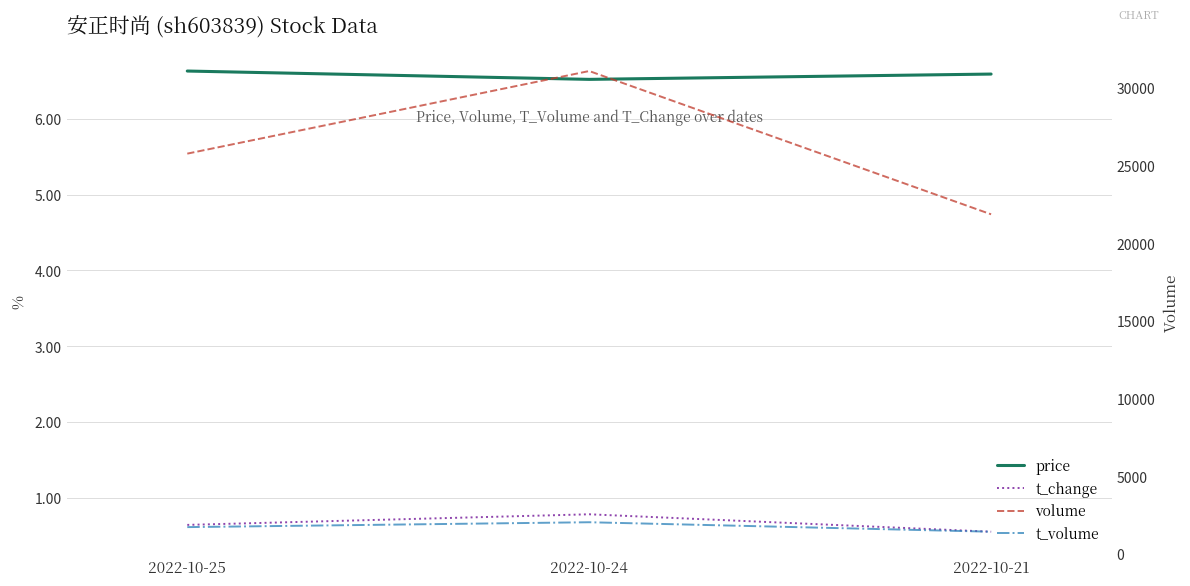

Reading left to right, extract all data points from this chart.

price: 6.6	6.5	6.6
t_change: 0.6	0.8	0.6
volume: 25757.0	31074.0	21851.0
t_volume: 1714.0	2028.0	1418.0